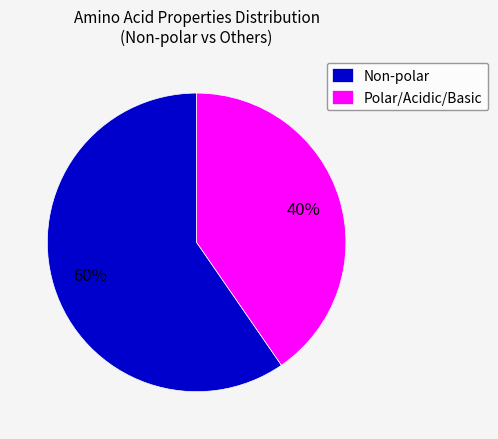

To the nearest percent, what is the combined percentage of Non-polar and Polar/Acidic/Basic?

100%